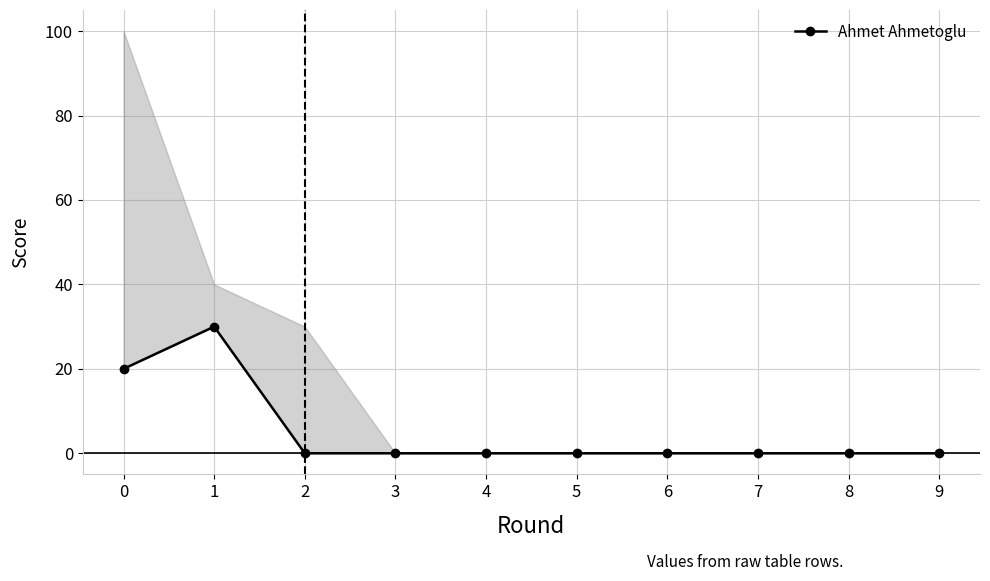

Rank the categories by value from lowest to highest.

2, 3, 4, 5, 6, 7, 8, 9, 0, 1